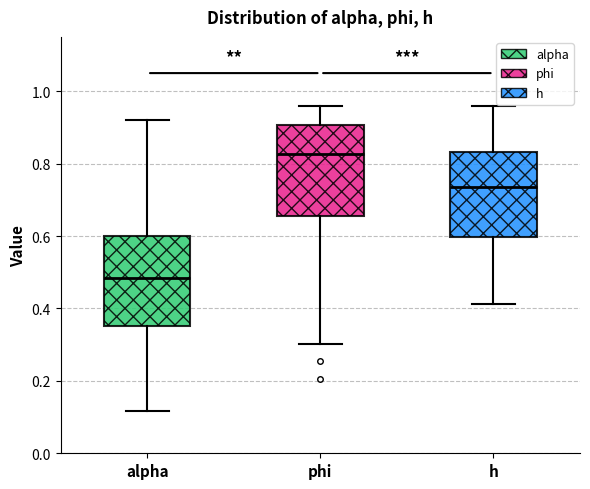

Where is the upper edge of the box for phi on the y-axis? The values are not printed on the chart, so give them approximately, as read against the axis.

0.90